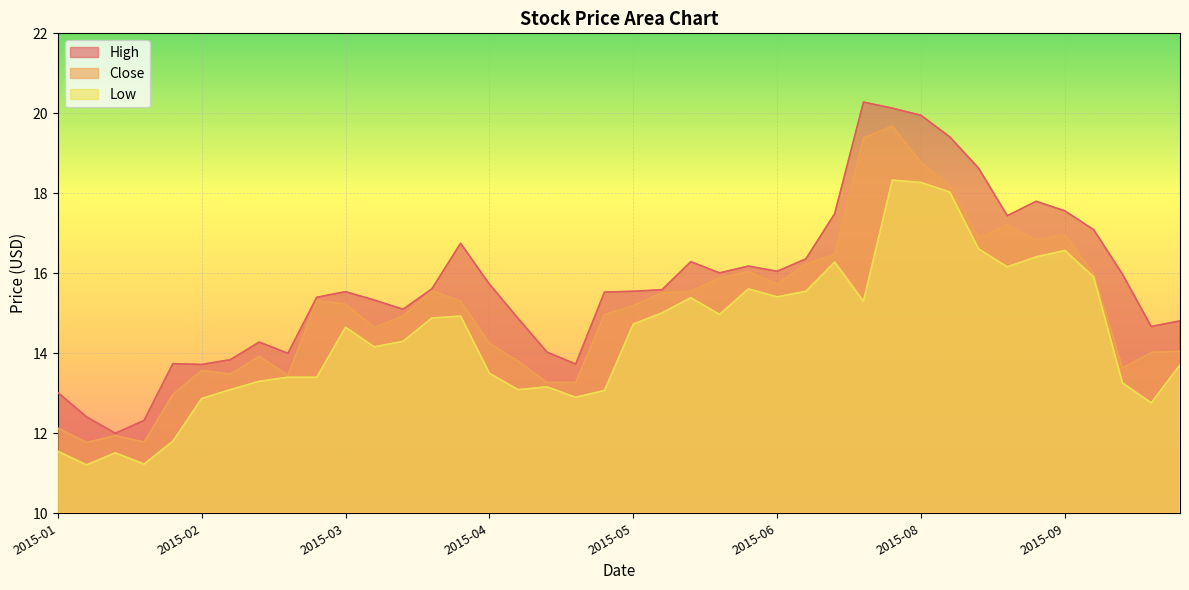

What is the minimum value shown in the chart?

11.2